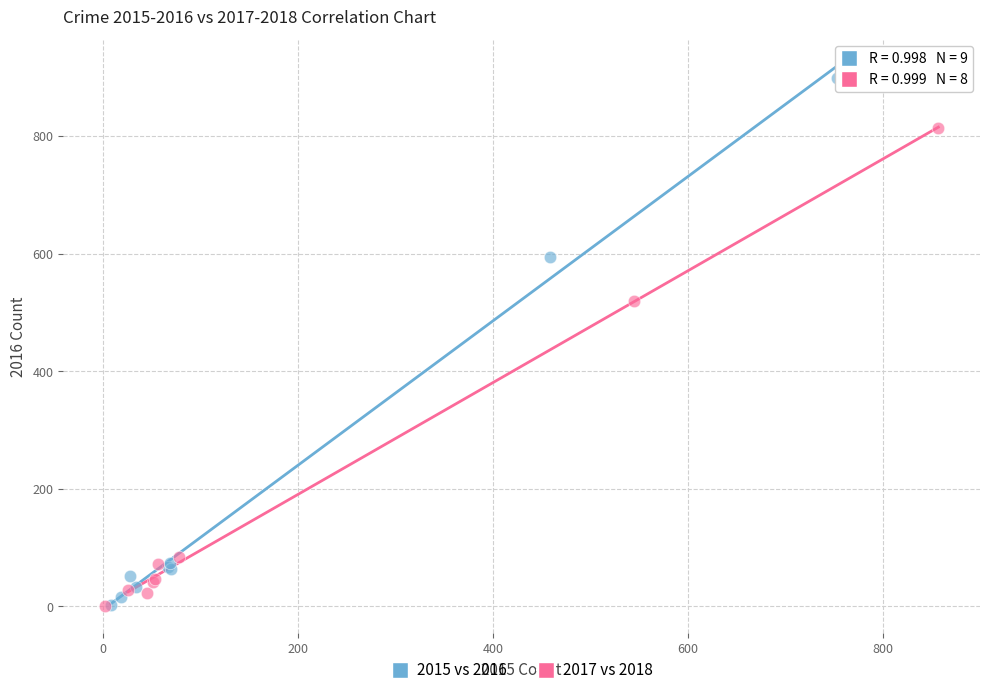

Which series reaches the maximum Y coordinate?

2015 vs 2016